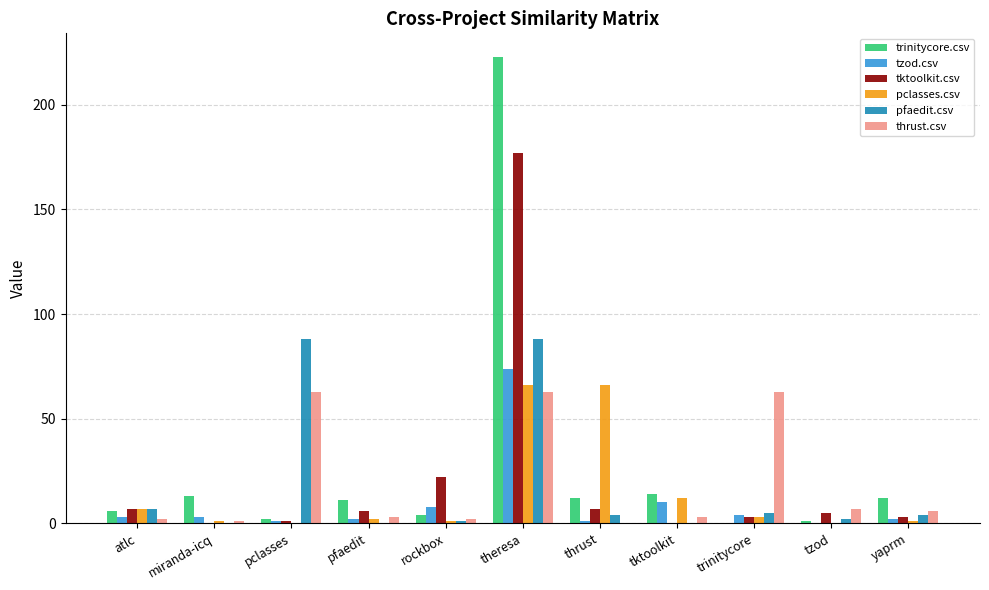

Reading left to right, list all the values displayed in this chart.

trinitycore.csv: atlc=6	miranda-icq=13	pclasses=2	pfaedit=11	rockbox=4	theresa=223	thrust=12	tktoolkit=14	trinitycore=0	tzod=1	yaprm=12
tzod.csv: atlc=3	miranda-icq=3	pclasses=1	pfaedit=2	rockbox=8	theresa=74	thrust=1	tktoolkit=10	trinitycore=4	tzod=0	yaprm=2
tktoolkit.csv: atlc=7	miranda-icq=0	pclasses=1	pfaedit=6	rockbox=22	theresa=177	thrust=7	tktoolkit=0	trinitycore=3	tzod=5	yaprm=3
pclasses.csv: atlc=7	miranda-icq=1	pclasses=0	pfaedit=2	rockbox=1	theresa=66	thrust=66	tktoolkit=12	trinitycore=3	tzod=0	yaprm=1
pfaedit.csv: atlc=7	miranda-icq=0	pclasses=88	pfaedit=0	rockbox=1	theresa=88	thrust=4	tktoolkit=0	trinitycore=5	tzod=2	yaprm=4
thrust.csv: atlc=2	miranda-icq=1	pclasses=63	pfaedit=3	rockbox=2	theresa=63	thrust=0	tktoolkit=3	trinitycore=63	tzod=7	yaprm=6